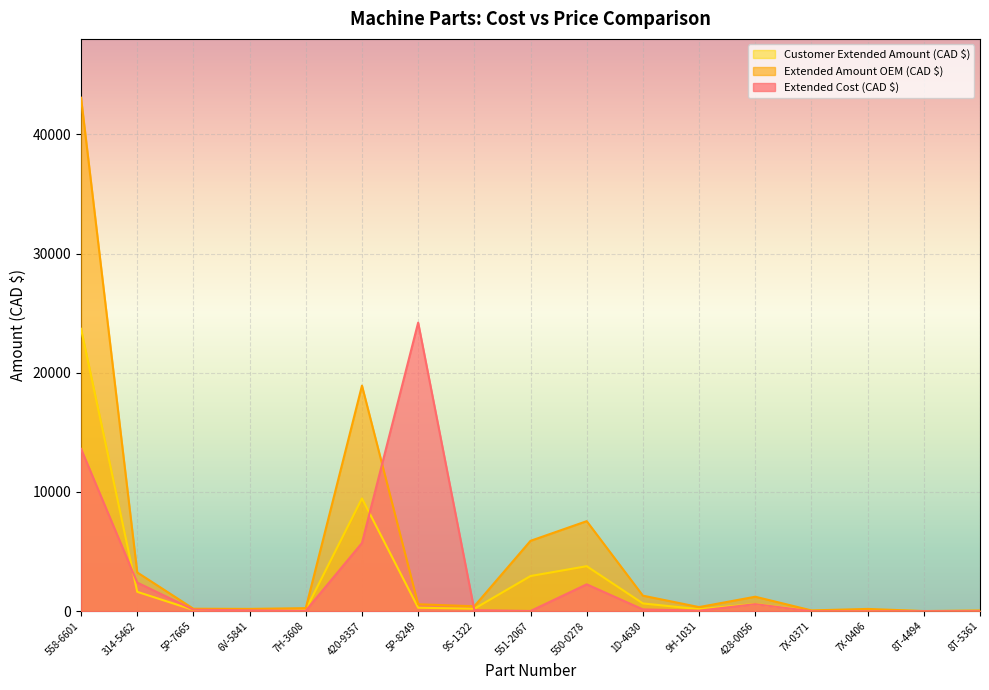

What is the total value across all series at 1D-4630?

2109.0